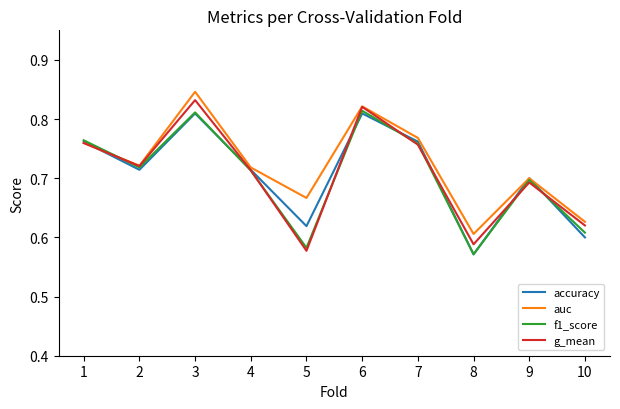

How many lines are shown in the chart?

4